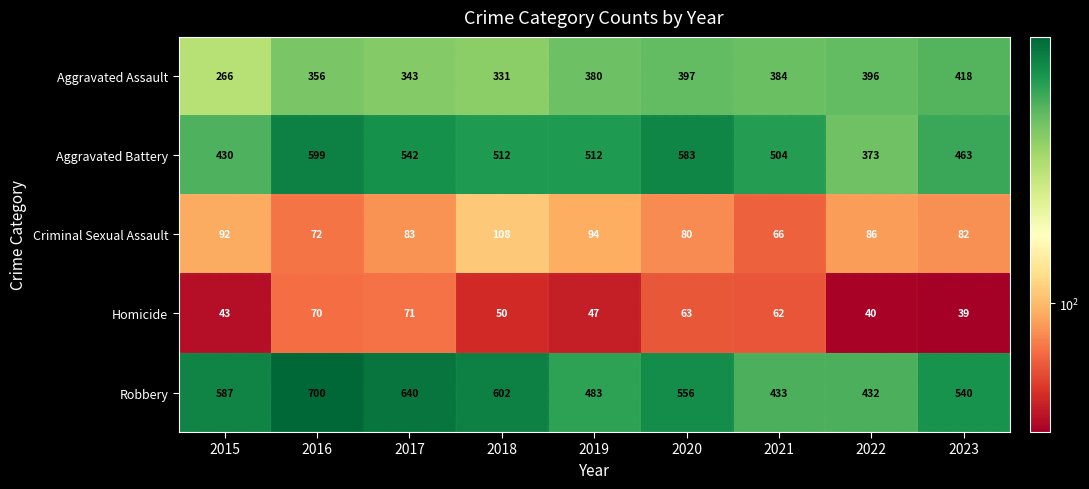

How many categories are shown in the chart?

9